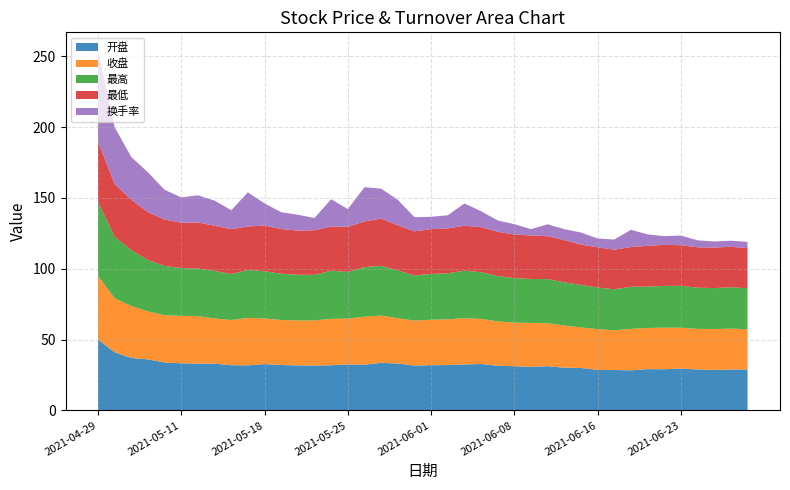

Reading left to right, what are all the values shown in this chart?

开盘: 2021-04-29=50.0	2021-04-30=41.0	2021-05-06=37.0	2021-05-07=36.0	2021-05-10=33.8	2021-05-11=33.3	2021-05-12=33.0	2021-05-13=33.0	2021-05-14=31.9	2021-05-17=31.8	2021-05-18=32.7	2021-05-19=32.0	2021-05-20=31.7	2021-05-21=31.7	2021-05-24=31.9	2021-05-25=32.5	2021-05-26=32.2	2021-05-27=33.6	2021-05-28=33.0	2021-05-31=31.6	2021-06-01=31.9	2021-06-02=32.0	2021-06-03=32.4	2021-06-04=32.7	2021-06-07=31.5	2021-06-08=31.2	2021-06-09=30.7	2021-06-10=31.2	2021-06-11=30.1	2021-06-15=30.0	2021-06-16=28.6	2021-06-17=28.5	2021-06-18=28.2	2021-06-21=29.1	2021-06-22=29.0	2021-06-23=29.5	2021-06-24=28.9	2021-06-25=28.6	2021-06-28=28.8	2021-06-29=28.9
收盘: 2021-04-29=45.0	2021-04-30=38.1	2021-05-06=36.6	2021-05-07=33.9	2021-05-10=33.3	2021-05-11=33.5	2021-05-12=33.5	2021-05-13=31.9	2021-05-14=31.9	2021-05-17=33.4	2021-05-18=32.2	2021-05-19=31.7	2021-05-20=31.8	2021-05-21=31.9	2021-05-24=32.8	2021-05-25=32.4	2021-05-26=33.9	2021-05-27=33.4	2021-05-28=32.0	2021-05-31=31.8	2021-06-01=32.1	2021-06-02=32.3	2021-06-03=32.7	2021-06-04=31.8	2021-06-07=31.3	2021-06-08=30.8	2021-06-09=31.0	2021-06-10=30.3	2021-06-11=29.8	2021-06-15=28.6	2021-06-16=28.8	2021-06-17=28.0	2021-06-18=29.3	2021-06-21=29.0	2021-06-22=29.4	2021-06-23=28.9	2021-06-24=28.6	2021-06-25=28.8	2021-06-28=28.9	2021-06-29=28.4
最高: 2021-04-29=52.0	2021-04-30=43.5	2021-05-06=39.5	2021-05-07=36.2	2021-05-10=34.8	2021-05-11=33.7	2021-05-12=33.7	2021-05-13=33.5	2021-05-14=32.5	2021-05-17=33.9	2021-05-18=33.3	2021-05-19=32.7	2021-05-20=32.2	2021-05-21=32.1	2021-05-24=34.0	2021-05-25=32.9	2021-05-26=35.0	2021-05-27=35.1	2021-05-28=33.7	2021-05-31=31.9	2021-06-01=32.4	2021-06-02=32.5	2021-06-03=33.5	2021-06-04=33.0	2021-06-07=32.0	2021-06-08=31.4	2021-06-09=31.1	2021-06-10=31.2	2021-06-11=30.5	2021-06-15=30.0	2021-06-16=29.4	2021-06-17=28.9	2021-06-18=29.7	2021-06-21=29.2	2021-06-22=29.5	2021-06-23=29.5	2021-06-24=29.1	2021-06-25=28.9	2021-06-28=29.1	2021-06-29=29.0
最低: 2021-04-29=42.8	2021-04-30=37.2	2021-05-06=35.6	2021-05-07=33.8	2021-05-10=32.8	2021-05-11=32.0	2021-05-12=32.5	2021-05-13=31.9	2021-05-14=31.7	2021-05-17=30.7	2021-05-18=32.2	2021-05-19=31.6	2021-05-20=31.2	2021-05-21=31.5	2021-05-24=31.2	2021-05-25=31.9	2021-05-26=32.2	2021-05-27=33.3	2021-05-28=31.9	2021-05-31=31.1	2021-06-01=31.6	2021-06-02=31.7	2021-06-03=31.7	2021-06-04=31.8	2021-06-07=31.3	2021-06-08=30.7	2021-06-09=30.7	2021-06-10=30.3	2021-06-11=29.8	2021-06-15=28.5	2021-06-16=28.4	2021-06-17=28.0	2021-06-18=28.0	2021-06-21=28.8	2021-06-22=29.0	2021-06-23=28.7	2021-06-24=28.5	2021-06-25=28.6	2021-06-28=28.6	2021-06-29=28.3
换手率: 2021-04-29=64.4	2021-04-30=40.1	2021-05-06=30.1	2021-05-07=28.2	2021-05-10=20.9	2021-05-11=17.9	2021-05-12=19.2	2021-05-13=17.8	2021-05-14=13.3	2021-05-17=24.1	2021-05-18=15.7	2021-05-19=11.8	2021-05-20=11.2	2021-05-21=8.6	2021-05-24=19.3	2021-05-25=12.4	2021-05-26=24.2	2021-05-27=21.1	2021-05-28=18.0	2021-05-31=10.0	2021-06-01=8.8	2021-06-02=9.3	2021-06-03=15.8	2021-06-04=11.3	2021-06-07=8.0	2021-06-08=7.3	2021-06-09=4.5	2021-06-10=8.4	2021-06-11=7.7	2021-06-15=8.5	2021-06-16=6.2	2021-06-17=7.2	2021-06-18=12.2	2021-06-21=8.1	2021-06-22=6.2	2021-06-23=6.8	2021-06-24=4.9	2021-06-25=4.3	2021-06-28=4.3	2021-06-29=4.4